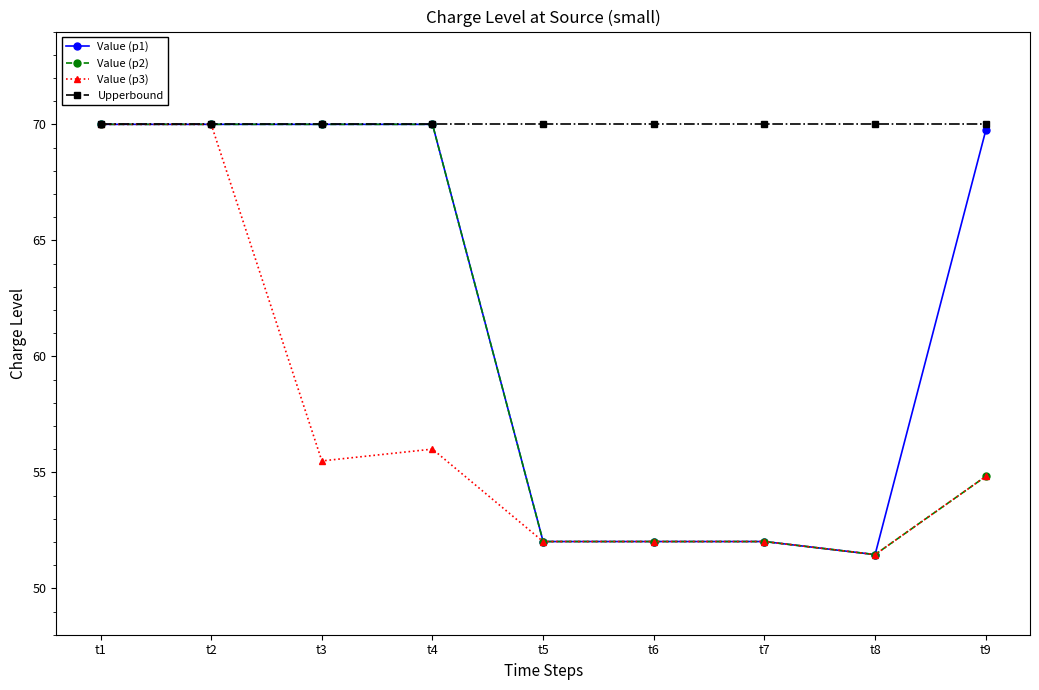

What is the maximum value for Upperbound?

70.0